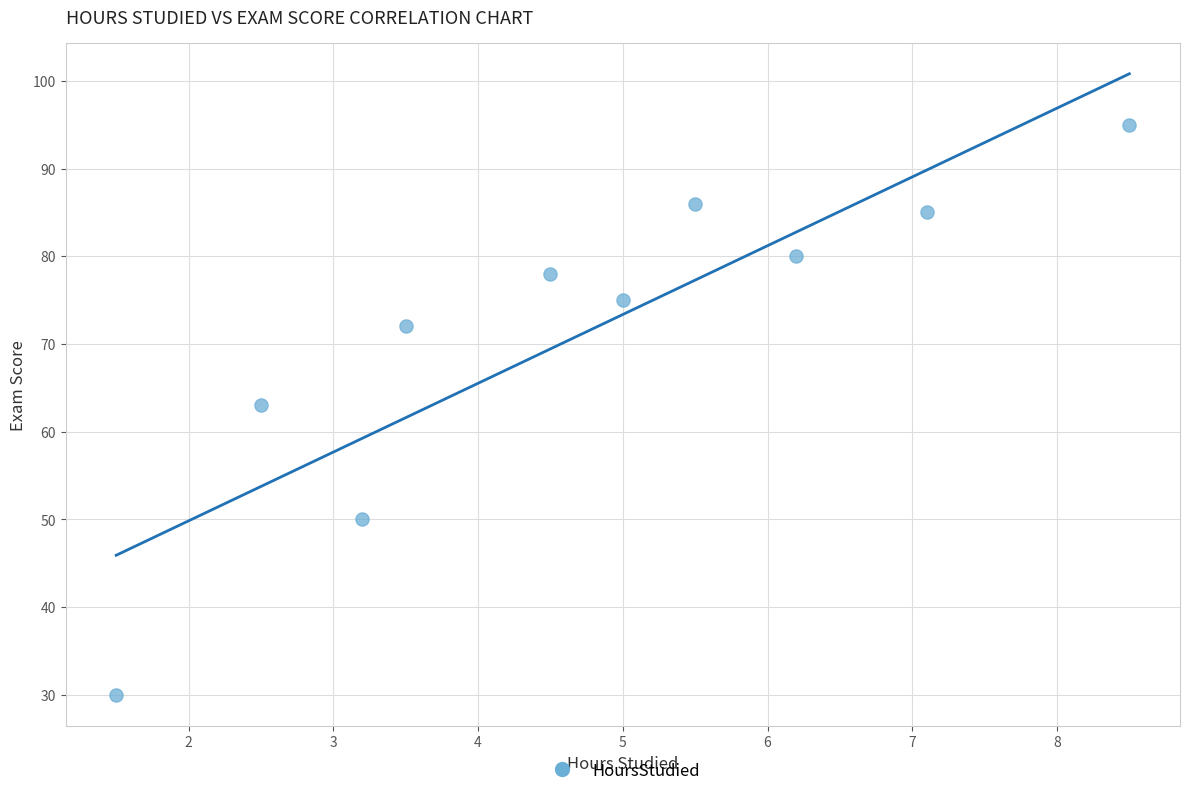

What Y value in the scatter plot is closest to 62?

63